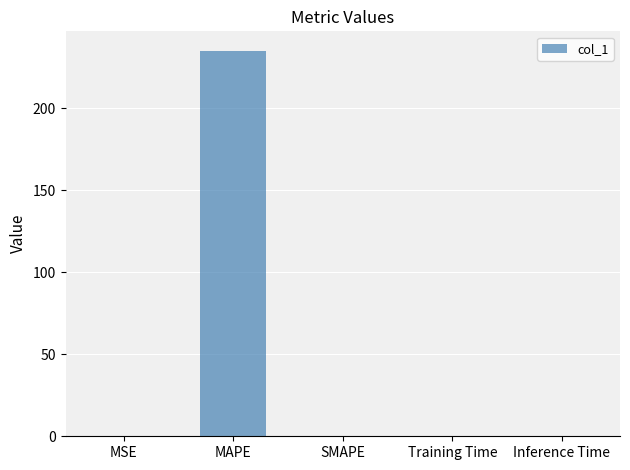

The chart shows a value of 0.0 at SMAPE. True or false?

True